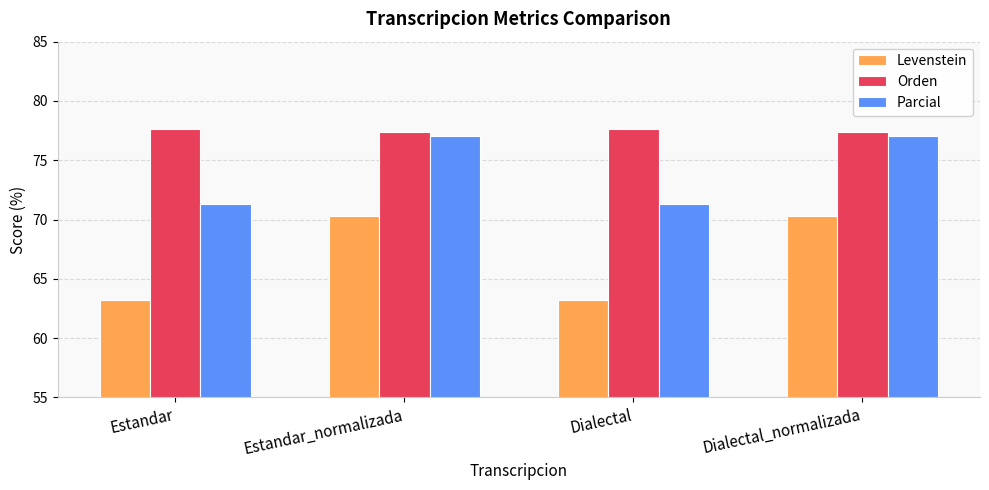

What are all the series names shown in the legend?

Levenstein, Orden, Parcial